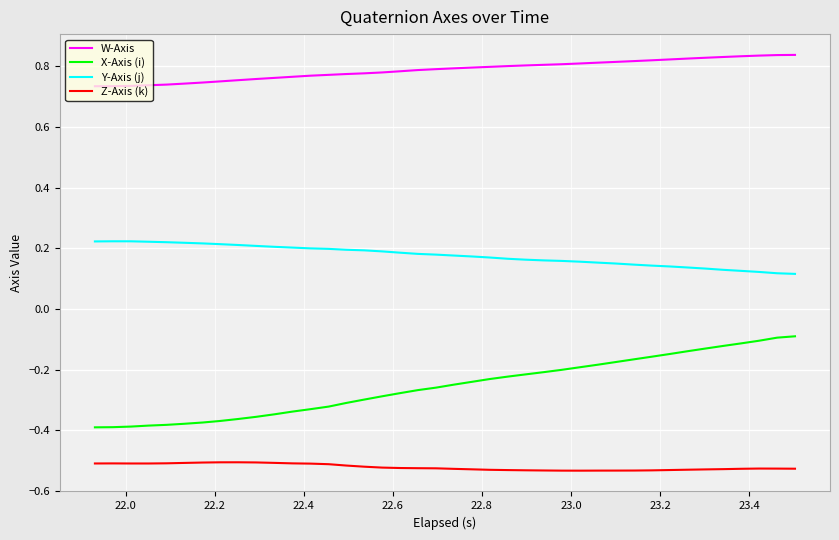

Which series has the largest total across all categories?

W-Axis